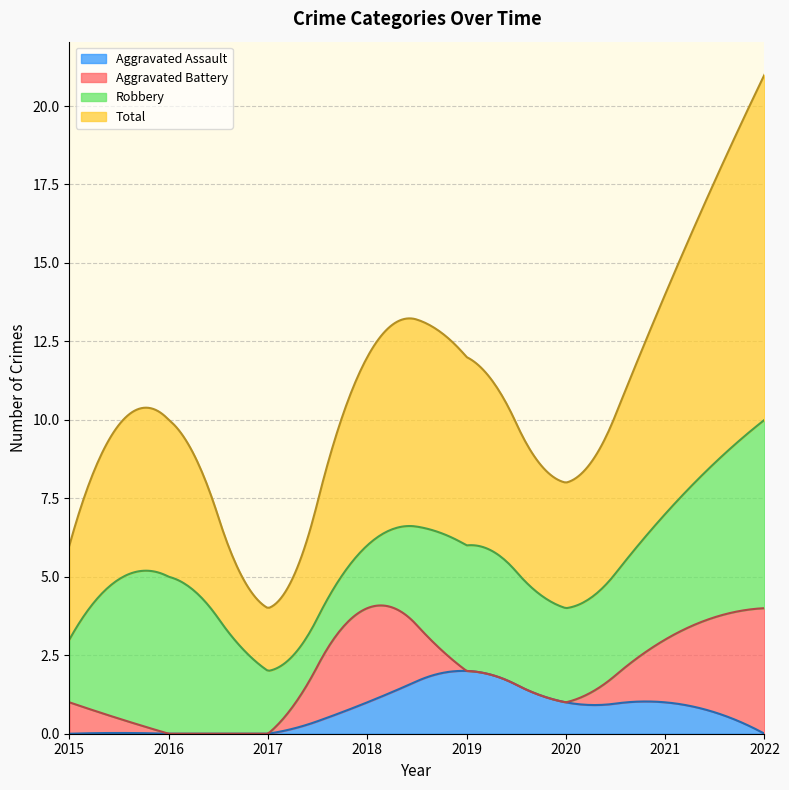

What is the sum of all Aggravated Battery values?

10